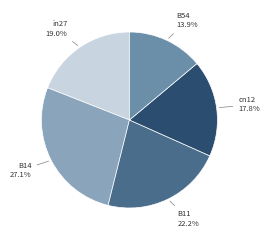

Which has a higher value, in27 or cn12?

in27